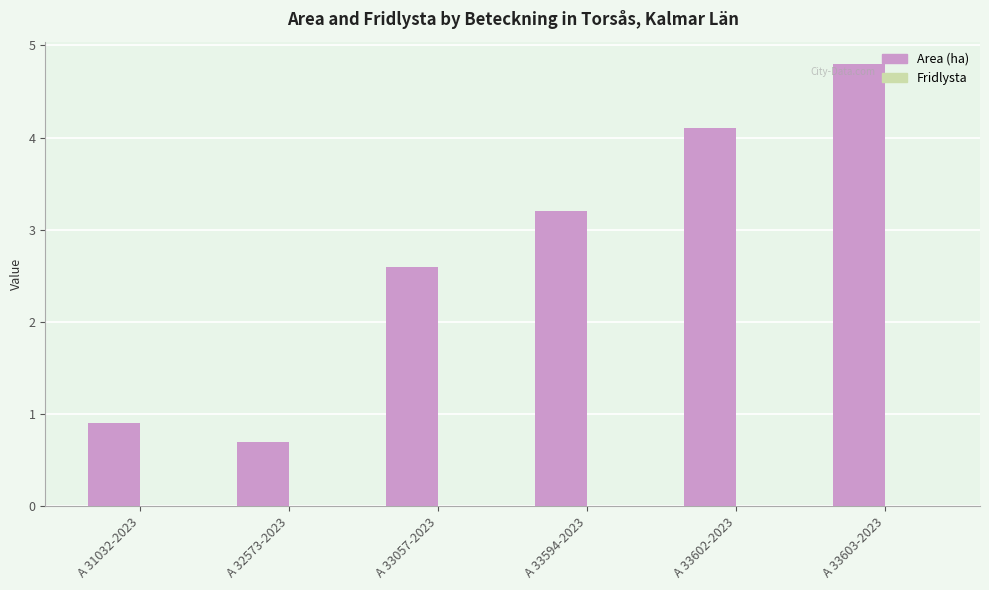

Reading left to right, transcribe all the data shown in this chart.

0.9	0.7	2.6	3.2	4.1	4.8